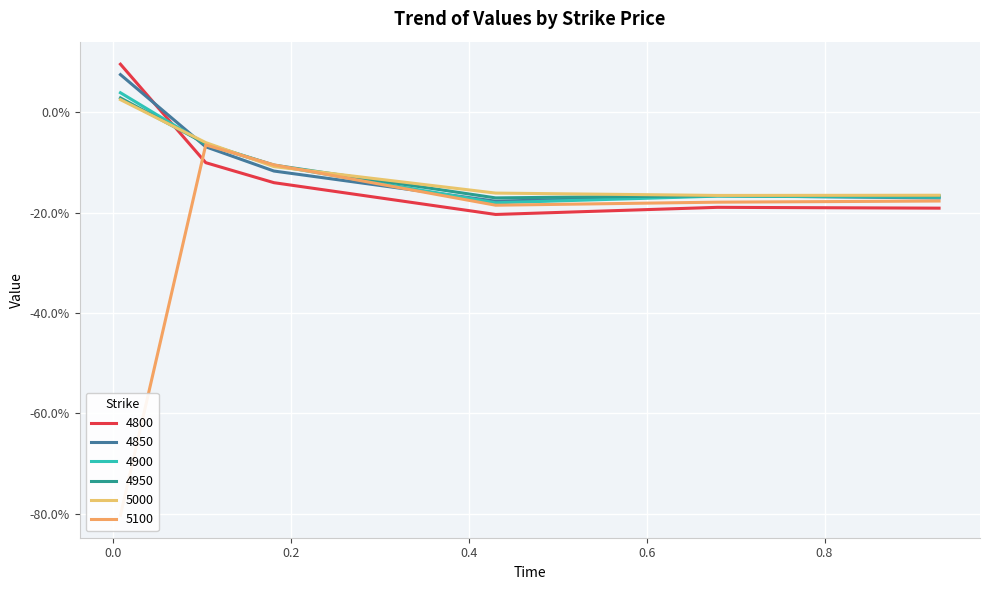

After their last crossing, which series has the higher values: 4900 or 5100?

4900